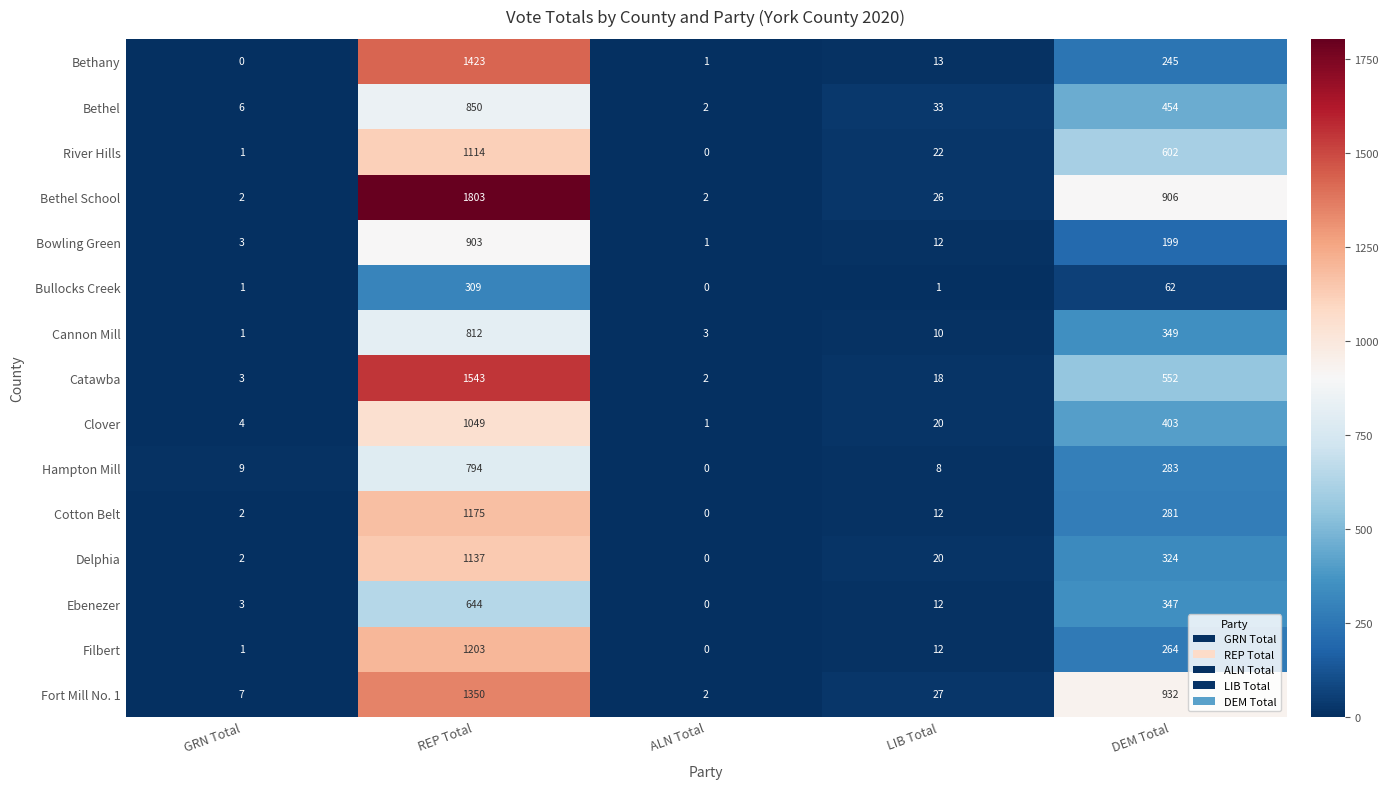

At which label does Bullocks Creek reach its minimum?

ALN Total